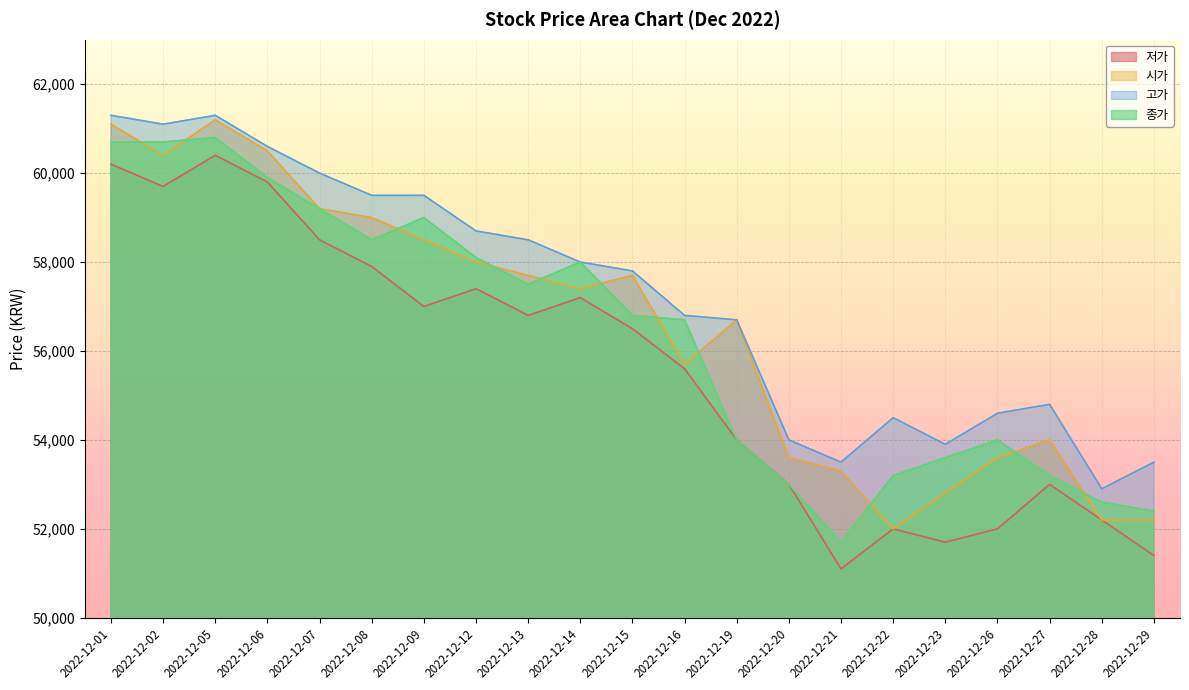

Reading left to right, extract all data points from this chart.

저가: 2022-12-01=60200	2022-12-02=59700	2022-12-05=60400	2022-12-06=59800	2022-12-07=58500	2022-12-08=57900	2022-12-09=57000	2022-12-12=57400	2022-12-13=56800	2022-12-14=57200	2022-12-15=56500	2022-12-16=55600	2022-12-19=54000	2022-12-20=53000	2022-12-21=51100	2022-12-22=52000	2022-12-23=51700	2022-12-26=52000	2022-12-27=53000	2022-12-28=52200	2022-12-29=51400
시가: 2022-12-01=61100	2022-12-02=60400	2022-12-05=61200	2022-12-06=60500	2022-12-07=59200	2022-12-08=59000	2022-12-09=58500	2022-12-12=58000	2022-12-13=57700	2022-12-14=57400	2022-12-15=57700	2022-12-16=55700	2022-12-19=56700	2022-12-20=53600	2022-12-21=53300	2022-12-22=52000	2022-12-23=52800	2022-12-26=53600	2022-12-27=54000	2022-12-28=52200	2022-12-29=52200
고가: 2022-12-01=61300	2022-12-02=61100	2022-12-05=61300	2022-12-06=60600	2022-12-07=60000	2022-12-08=59500	2022-12-09=59500	2022-12-12=58700	2022-12-13=58500	2022-12-14=58000	2022-12-15=57800	2022-12-16=56800	2022-12-19=56700	2022-12-20=54000	2022-12-21=53500	2022-12-22=54500	2022-12-23=53900	2022-12-26=54600	2022-12-27=54800	2022-12-28=52900	2022-12-29=53500
종가: 2022-12-01=60700	2022-12-02=60700	2022-12-05=60800	2022-12-06=59900	2022-12-07=59200	2022-12-08=58500	2022-12-09=59000	2022-12-12=58100	2022-12-13=57500	2022-12-14=58000	2022-12-15=56800	2022-12-16=56700	2022-12-19=54000	2022-12-20=53000	2022-12-21=51700	2022-12-22=53200	2022-12-23=53600	2022-12-26=54000	2022-12-27=53200	2022-12-28=52600	2022-12-29=52400